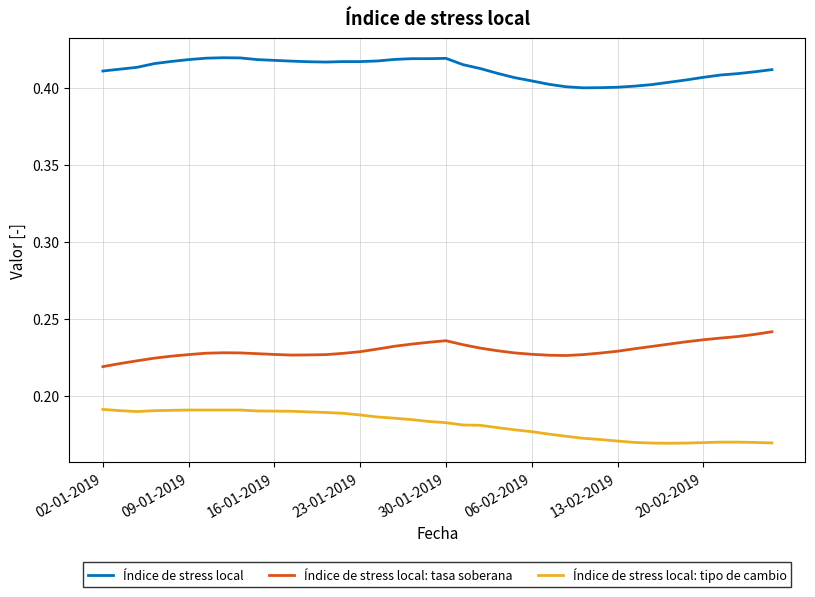

True or false: Índice de stress local: tasa soberana and Índice de stress local: tipo de cambio intersect in this chart.

False